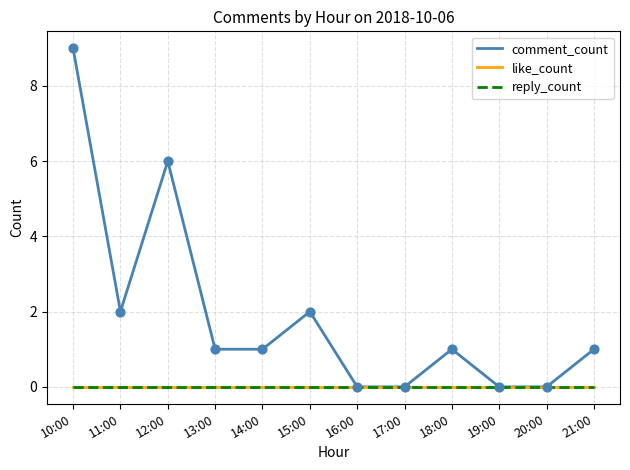

Is the value of comment_count at 10:00 greater than the value of reply_count at 13:00?

Yes